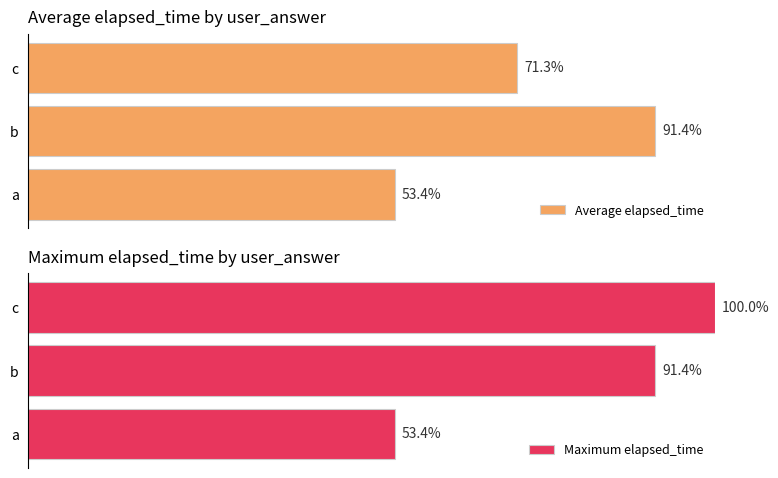

Where is Average elapsed_time nearest to the value 72?

c